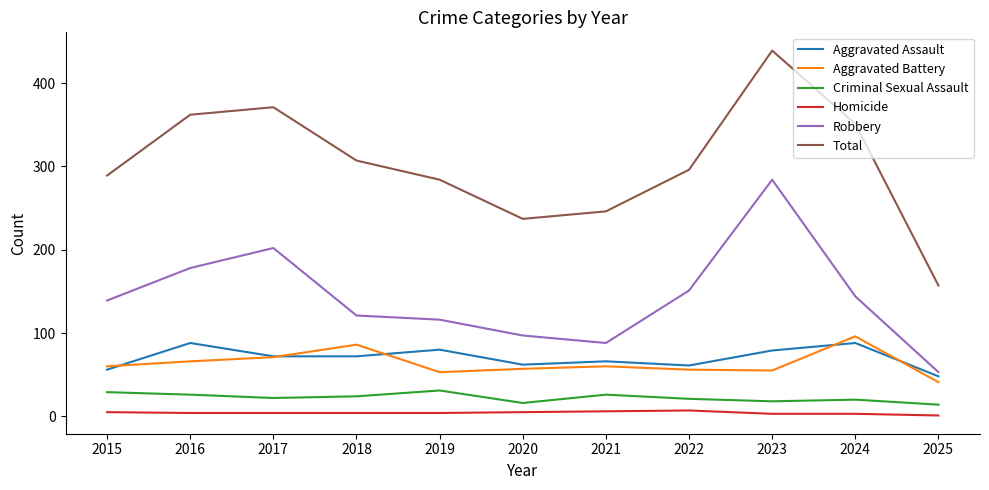

Between 2015 and 2024, which series saw the biggest shift?

Total